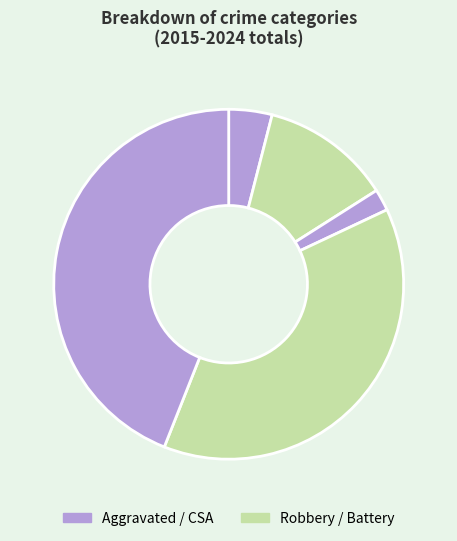

How many slices are in this pie chart?

5